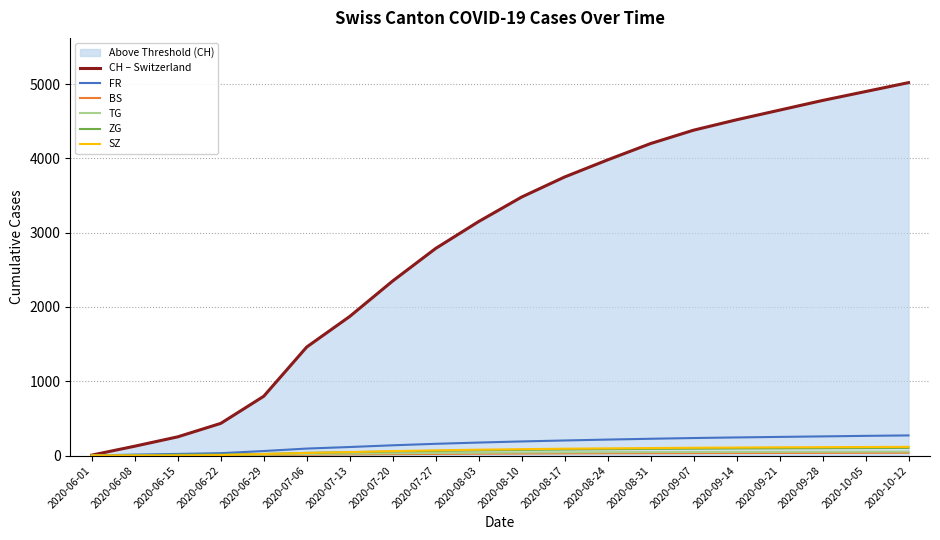

Where is ZG nearest to the value 51?

2020-07-20